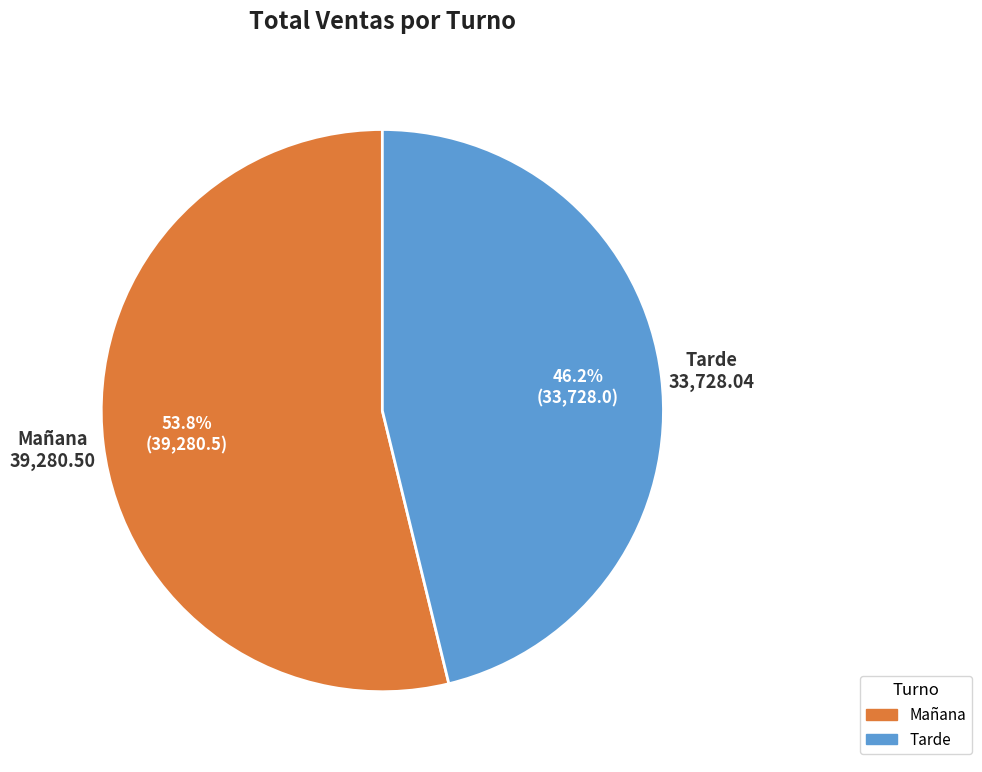

Between Tarde and Mañana, which is larger?

Mañana